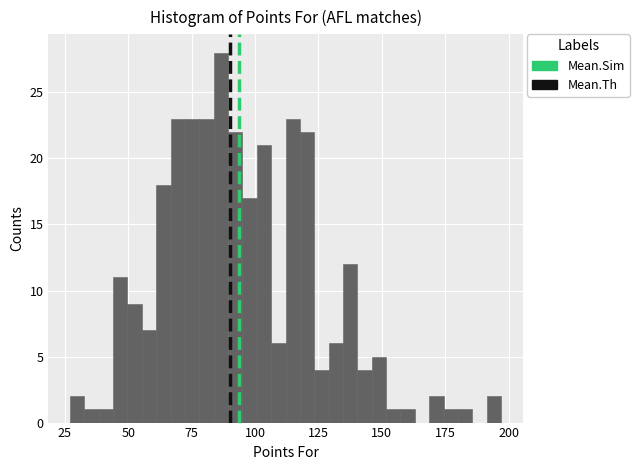

Around what value on the x-axis is the tallest bar? Give the approximate position of its centre, as read against the axis.

85